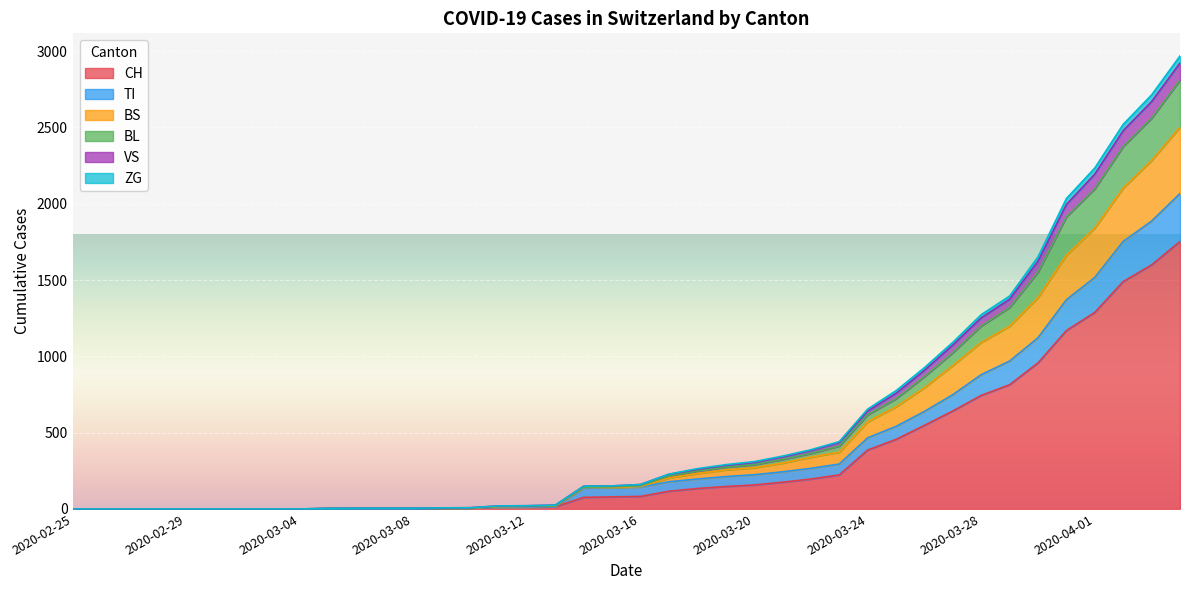

The value of CH at 2020-03-04 is 0. True or false?

True